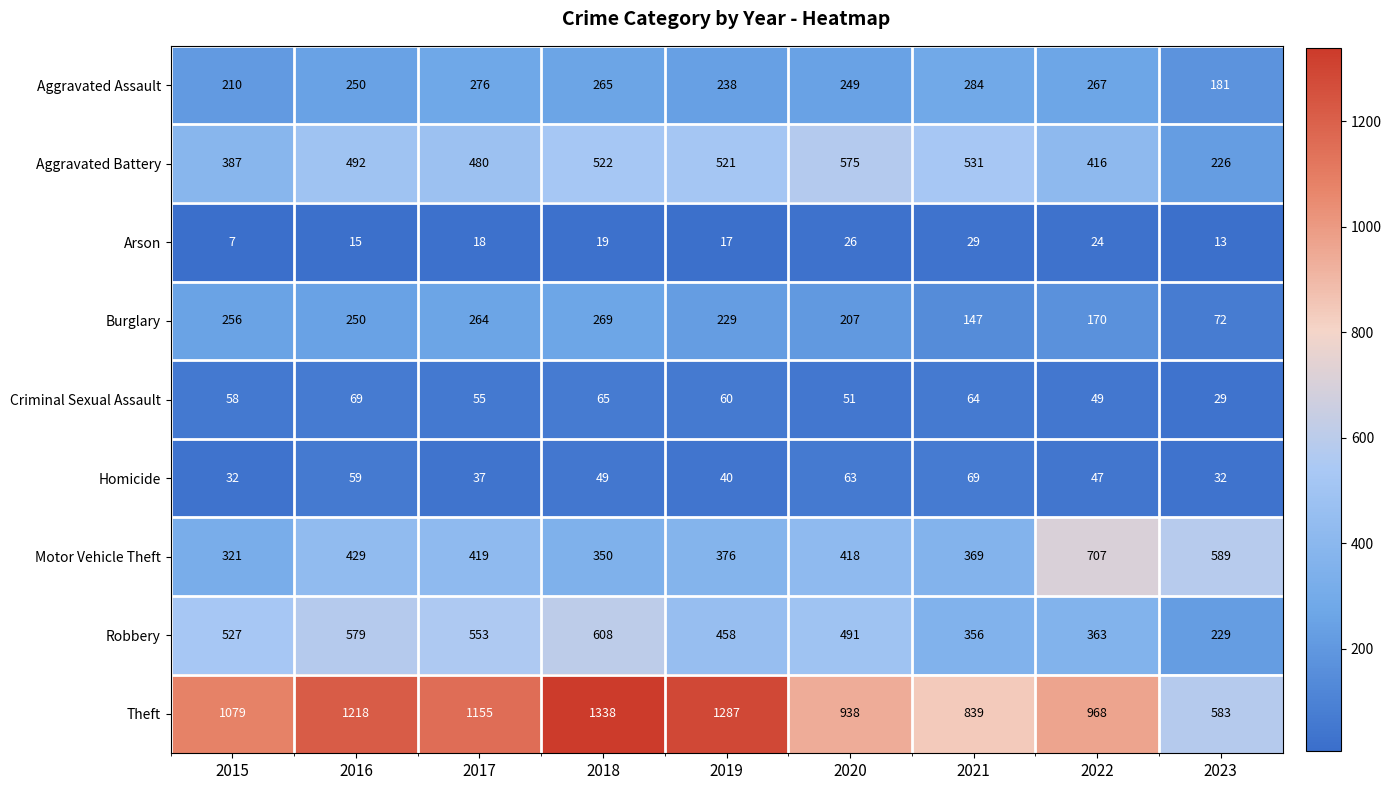

What is the average value of the Aggravated Assault series?

247